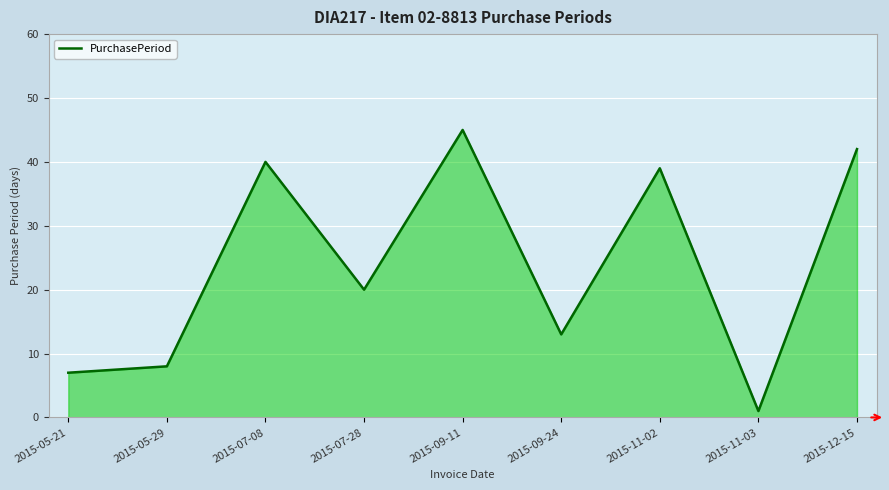

At which category does the chart reach its minimum across all series?

2015-11-03